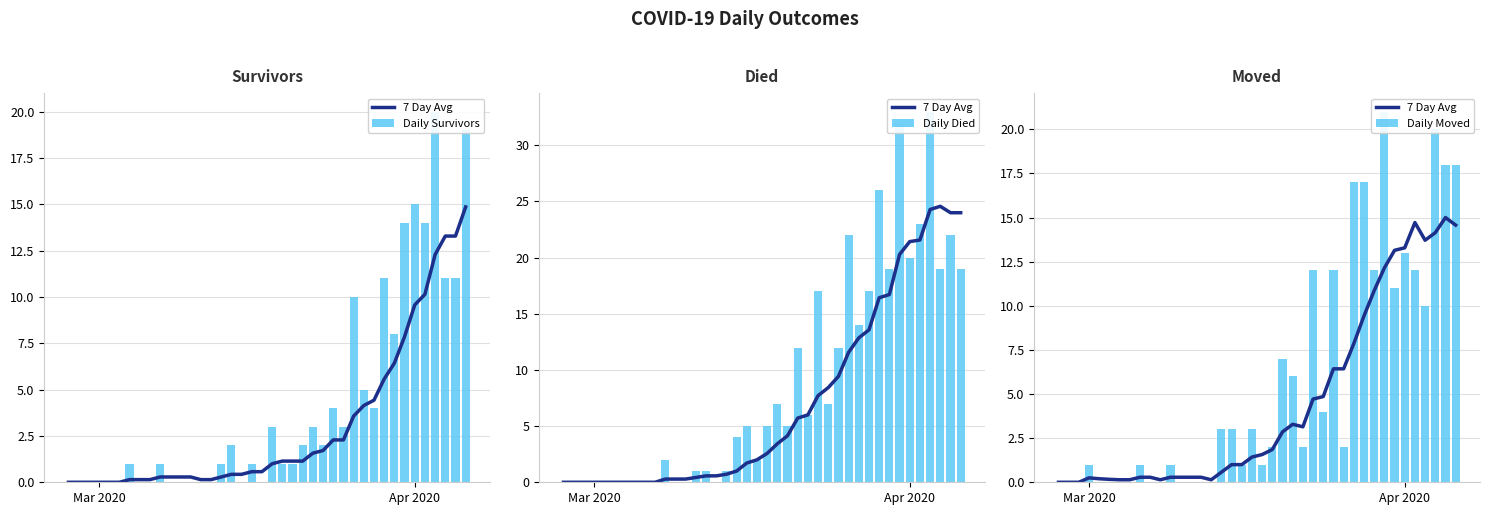

Are the bars grouped side by side (vs. stacked)?

Yes